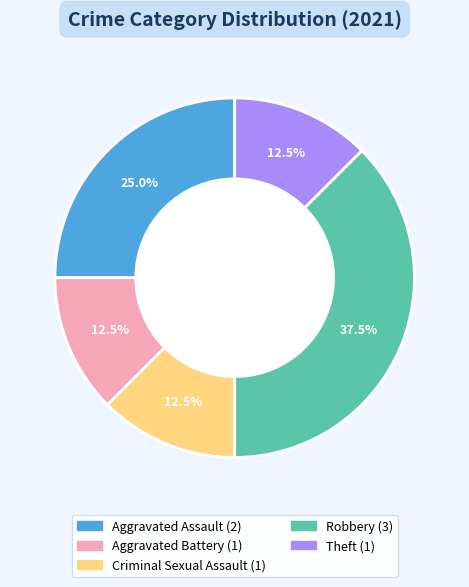

What is the ratio of the value at Robbery to the value at Criminal Sexual Assault?

3.0